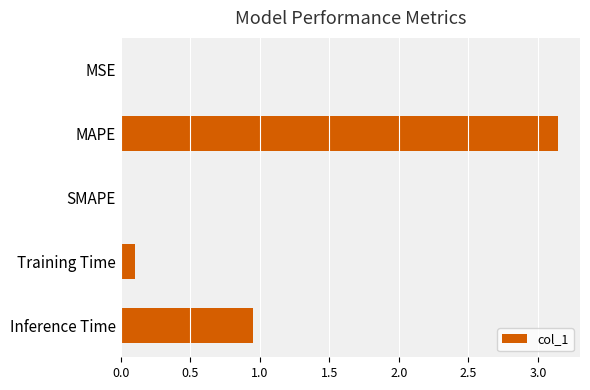

Where is the data nearest to the value 1?

Inference Time